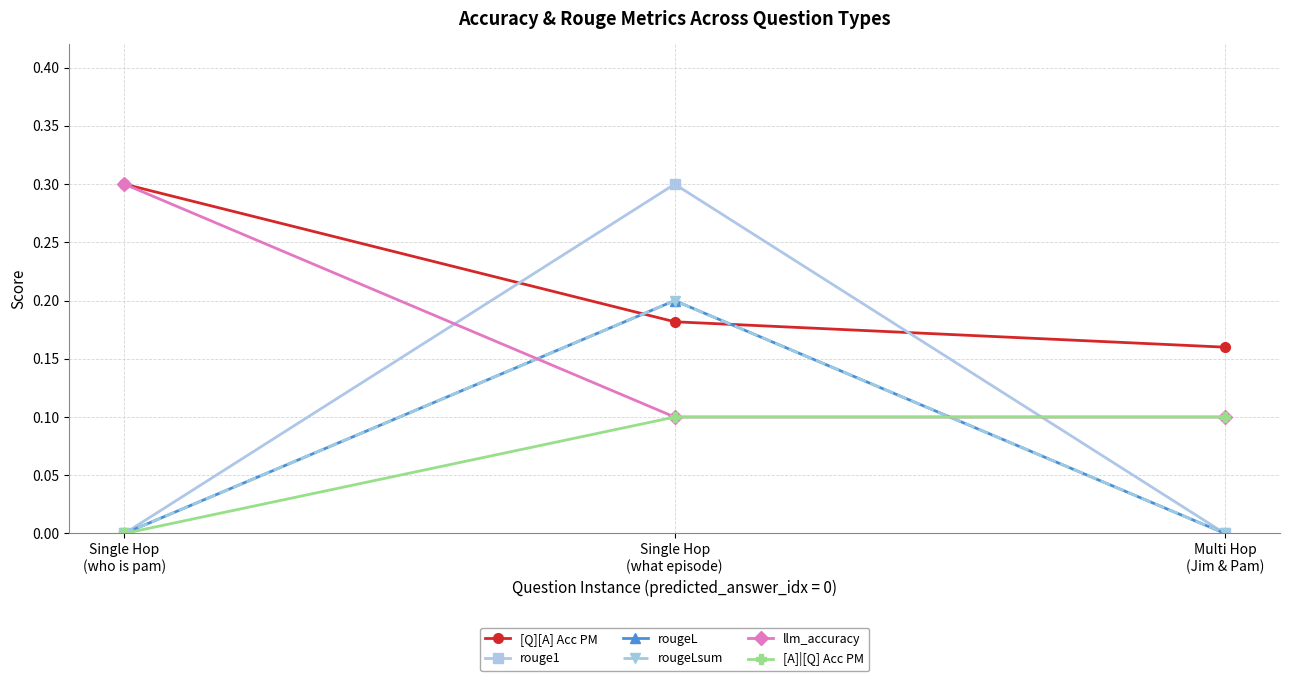

List the labels in order of [Q][A] Acc PM value, largest first.

Single Hop
(who is pam), Single Hop
(what episode), Multi Hop
(Jim & Pam)